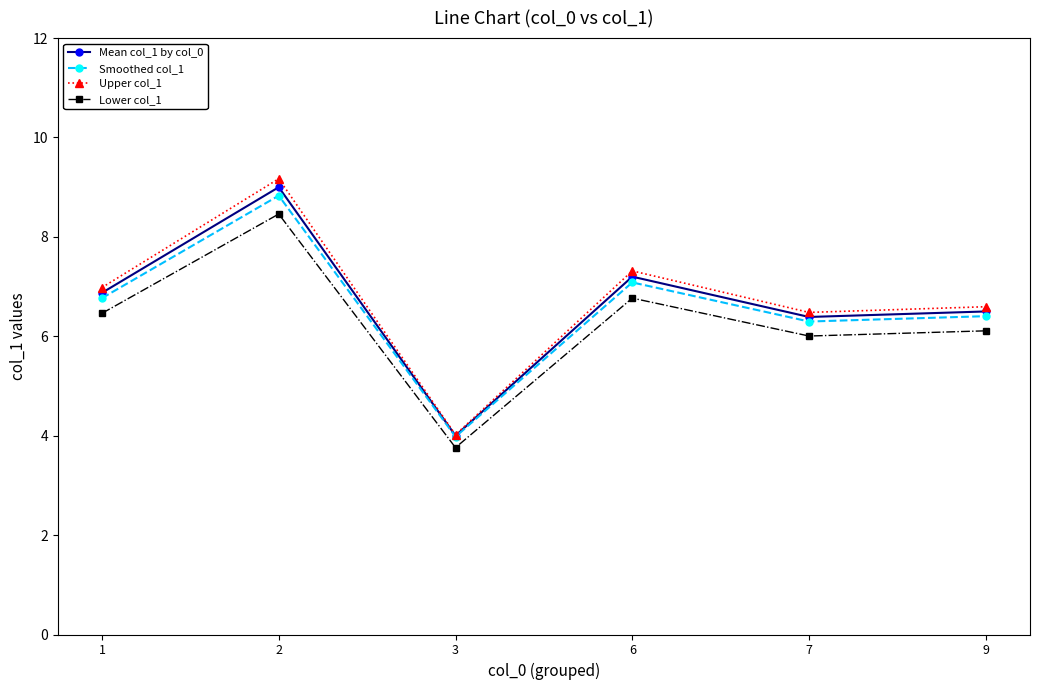

What is the minimum value shown in the chart?

3.8